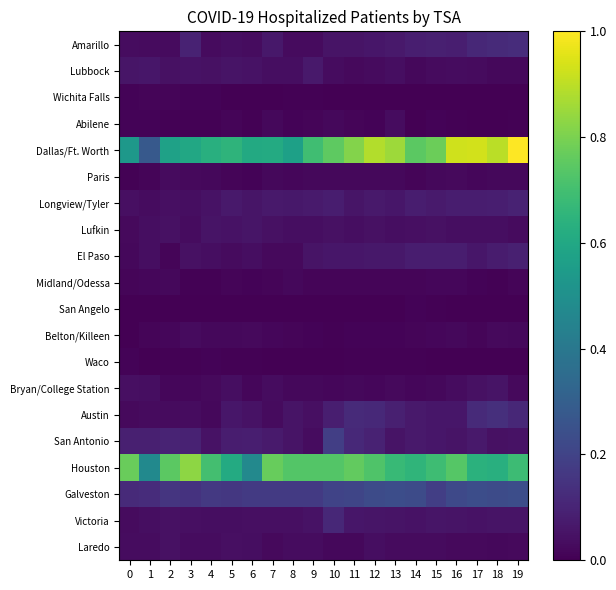

Which label corresponds to the smallest value in the chart?

5